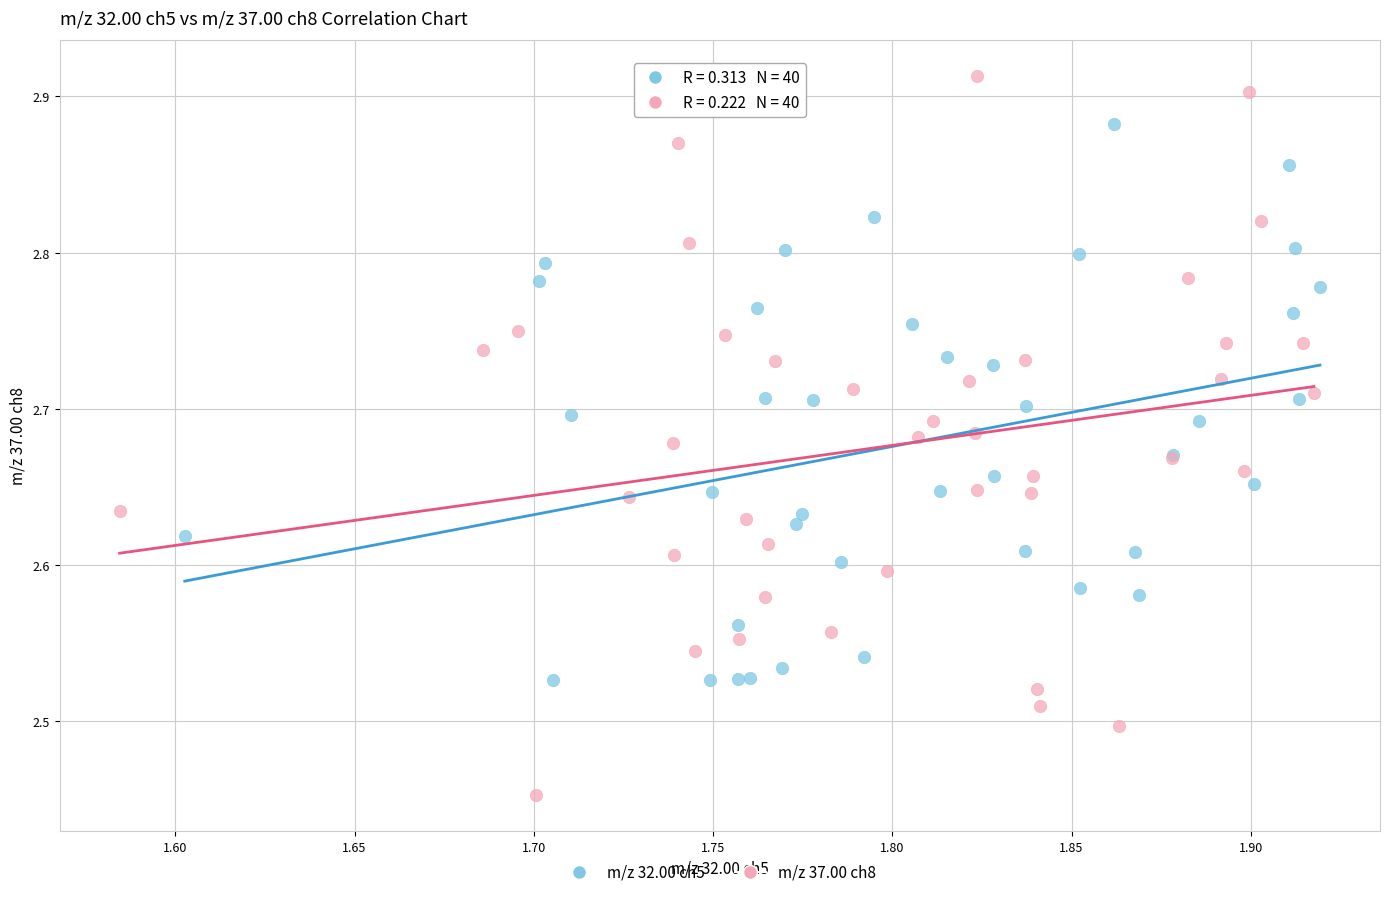

Which series contains the lowest Y value?

m/z 37.00 ch8